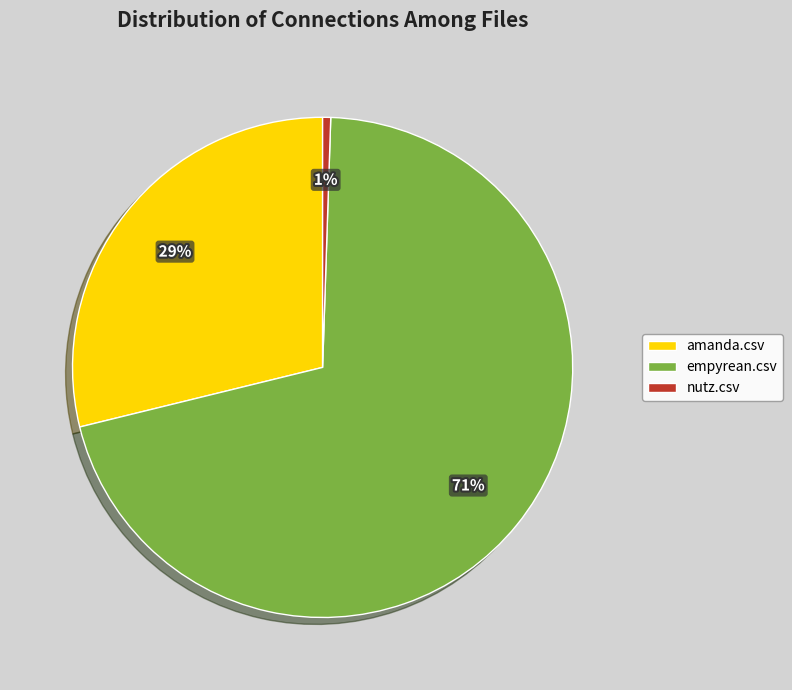

To the nearest percent, what is the difference between the nutz.csv and amanda.csv slice percentages?

28%